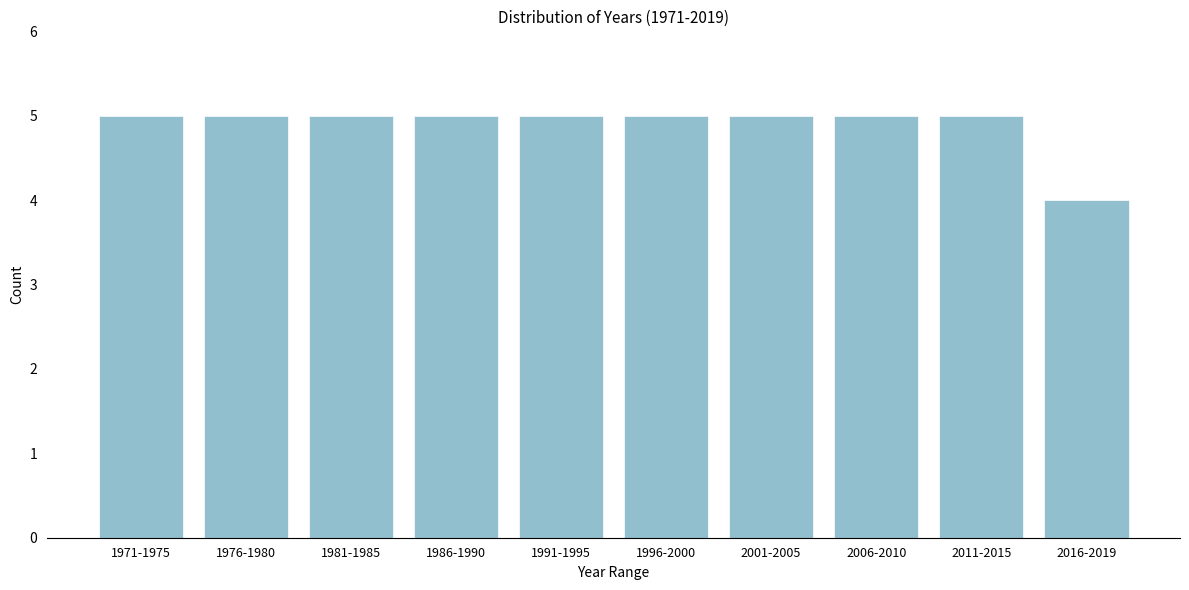

Reading left to right, list all the values displayed in this chart.

5	5	5	5	5	5	5	5	5	4